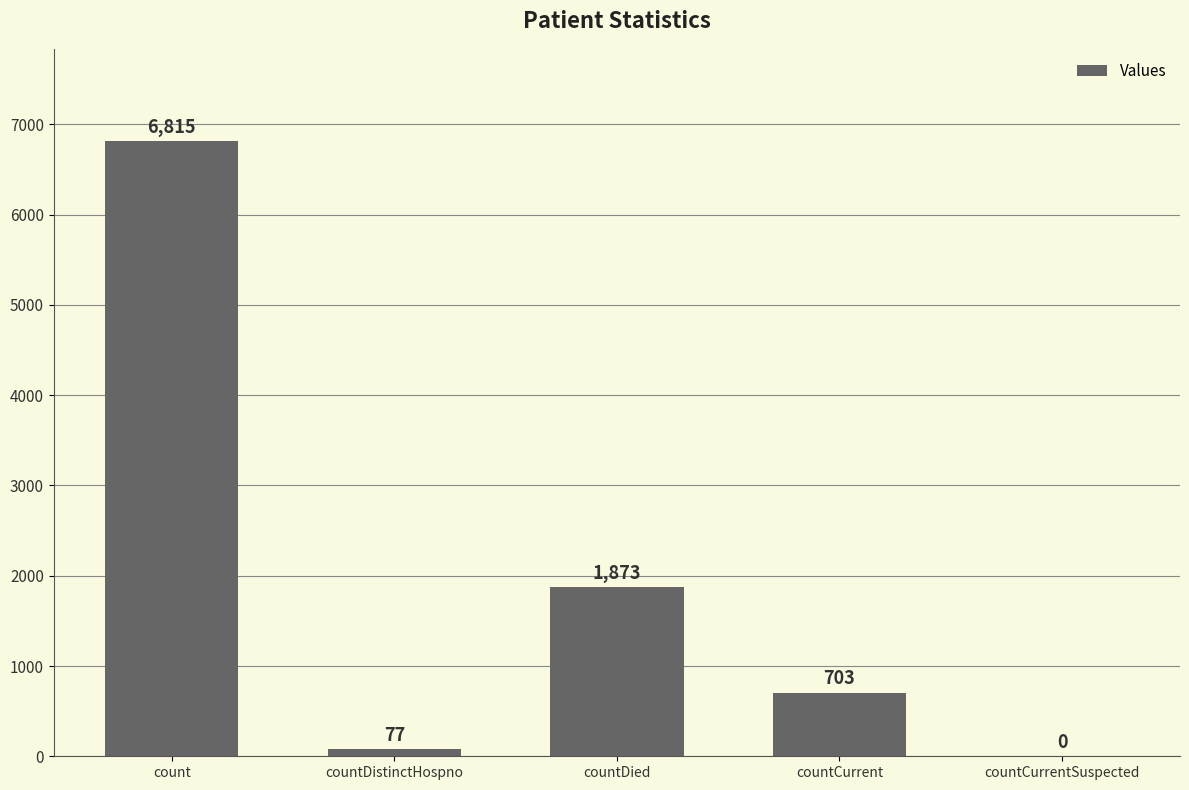

Reading right to left, extract all data points from this chart.

countCurrentSuspected=0	countCurrent=703	countDied=1873	countDistinctHospno=77	count=6815